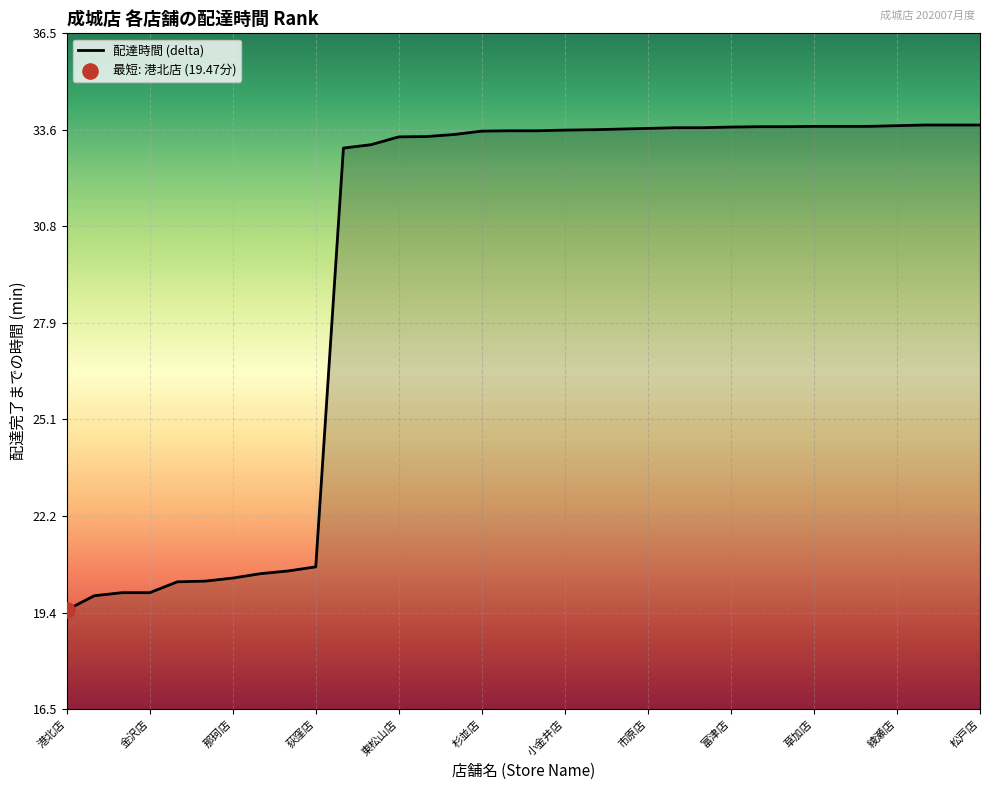

What is the greatest value displayed?

33.8